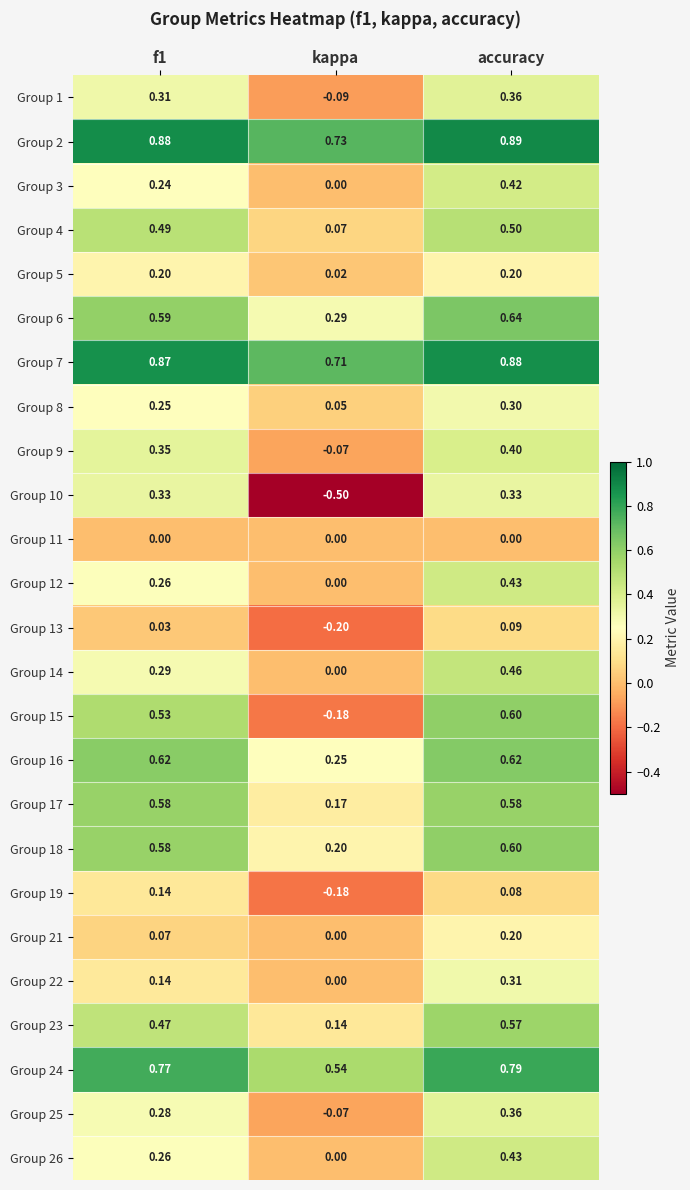

At which label is Group 4 closest to 0?

kappa